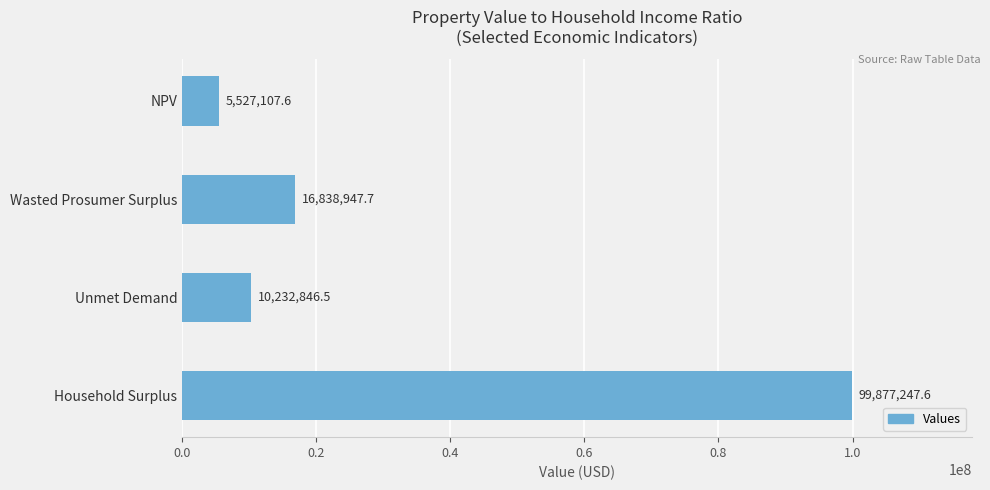

What is the smallest value displayed?

5527107.6